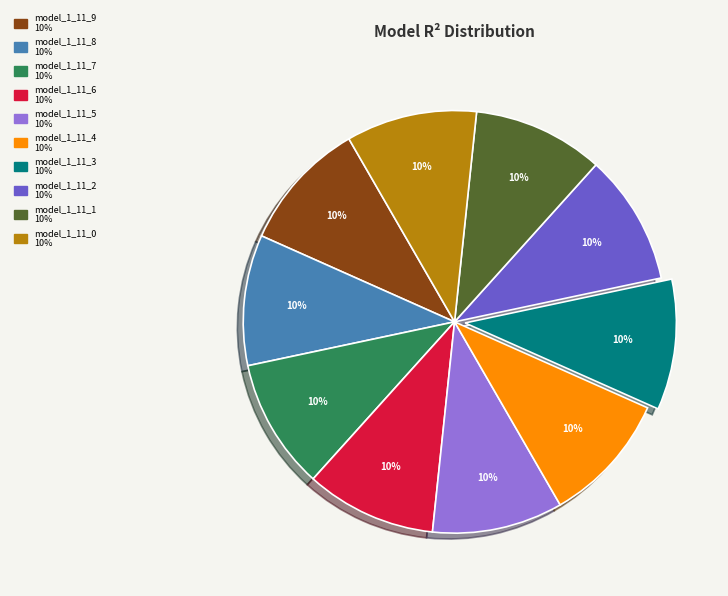

Combined, do model_1_11_7 and model_1_11_6 account for over 50%?

No